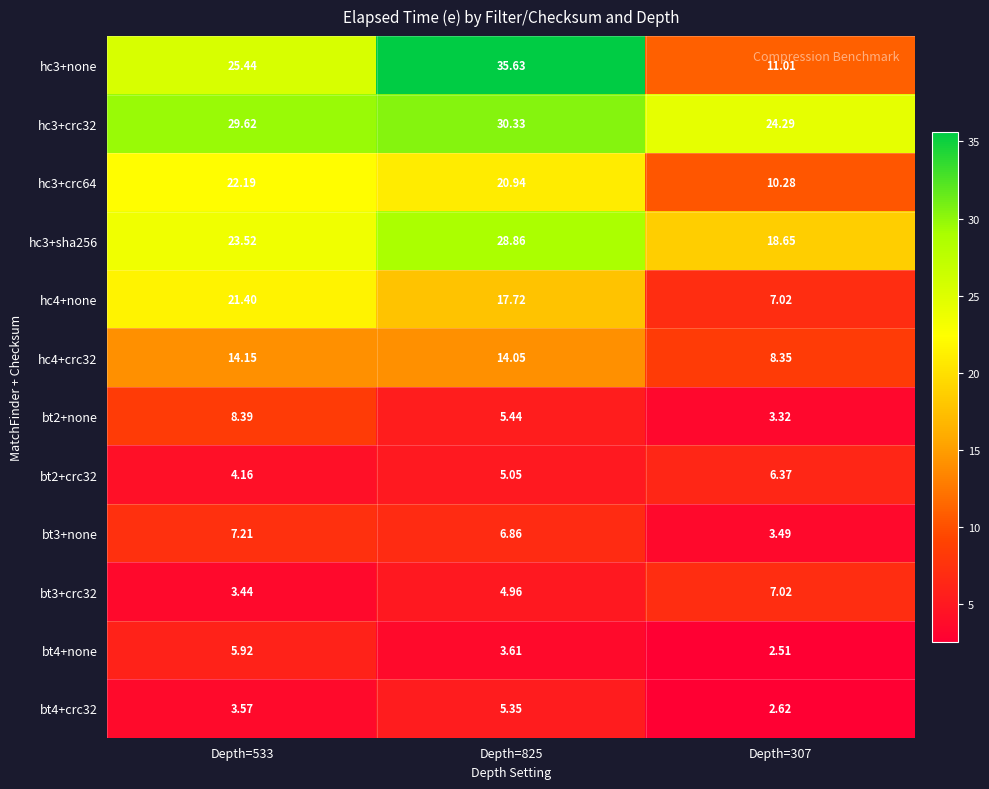

Is the value of hc3+none at Depth=533 greater than the value of bt3+crc32 at Depth=825?

Yes